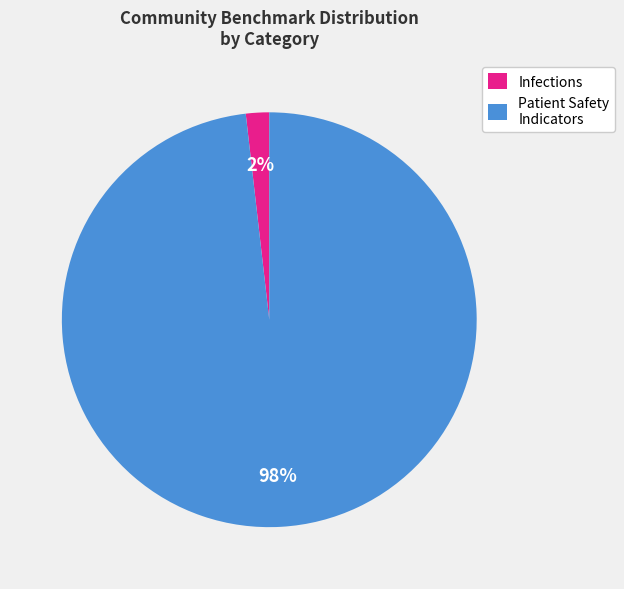

What is the smallest slice in the pie chart?

Infections